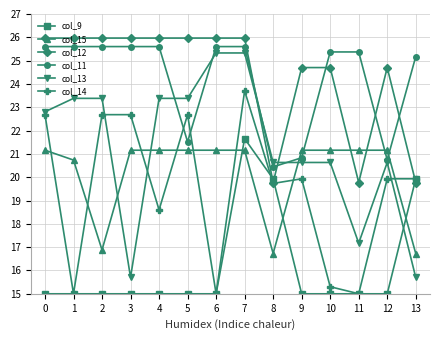

Between which two adjacent categories do col_15 and col_14 first intersect?

0 and 1